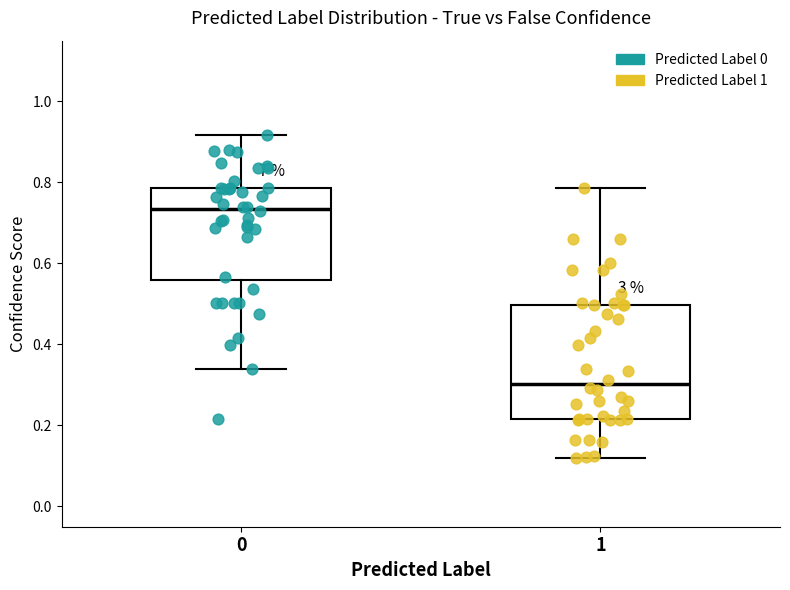

Which box is the tallest, from its lower edge to its upper edge?

1